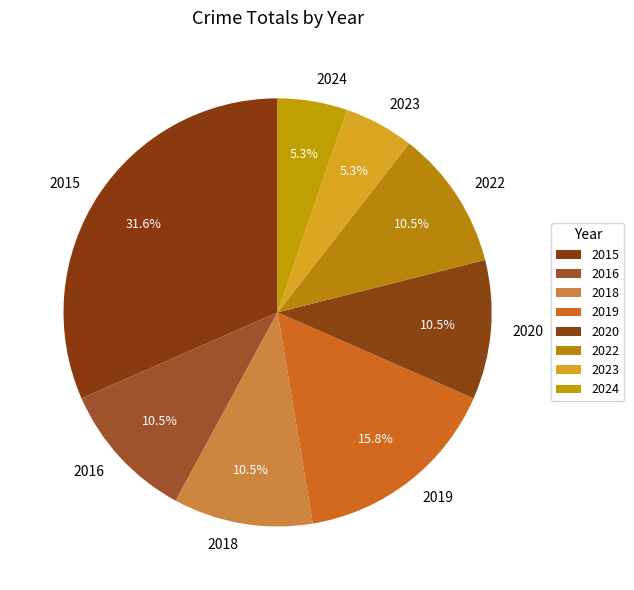

Which slice is the largest?

2015